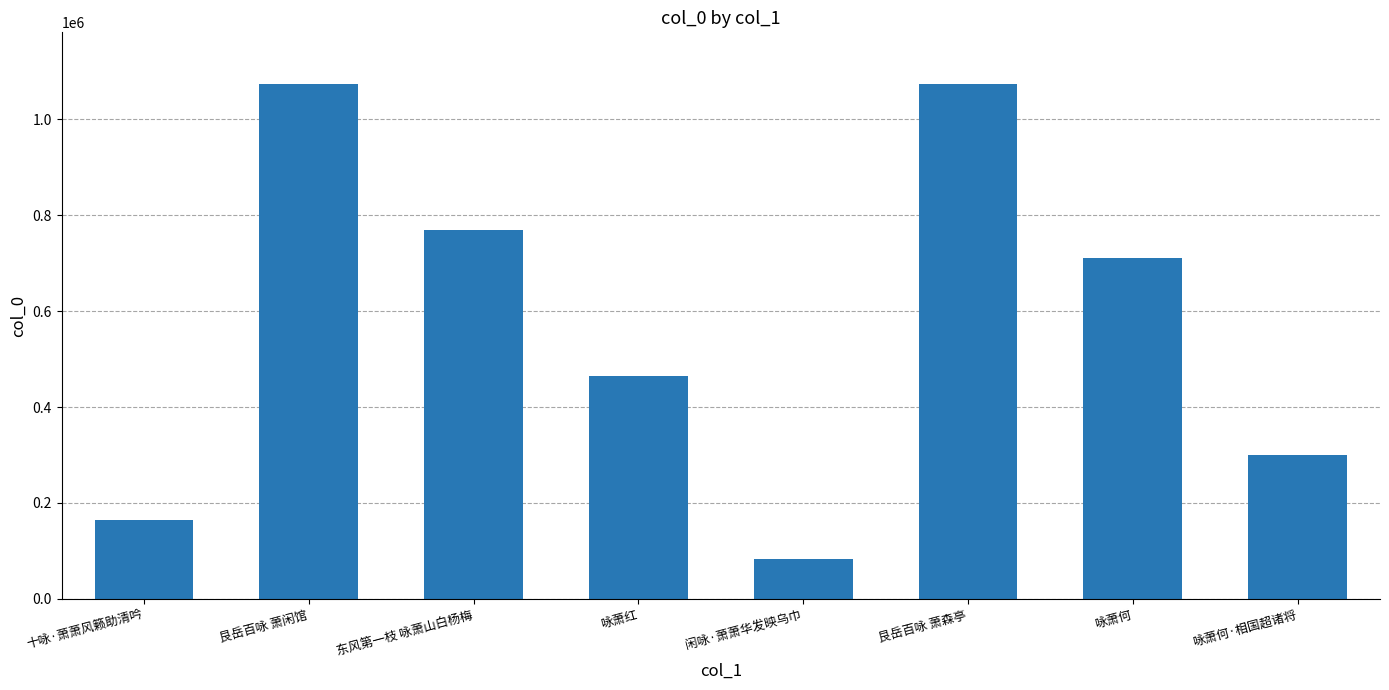

At which category does the chart reach its minimum across all series?

闲咏·萧萧华发映乌巾